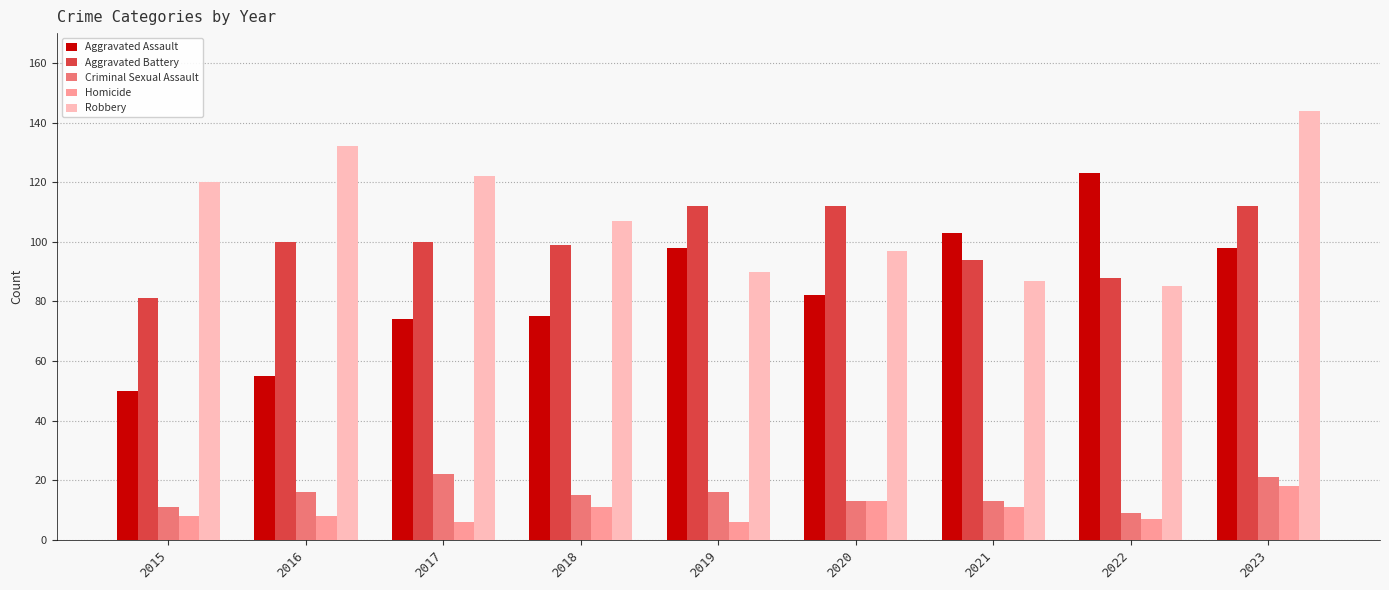

At which category does the chart reach its peak across all series?

2023